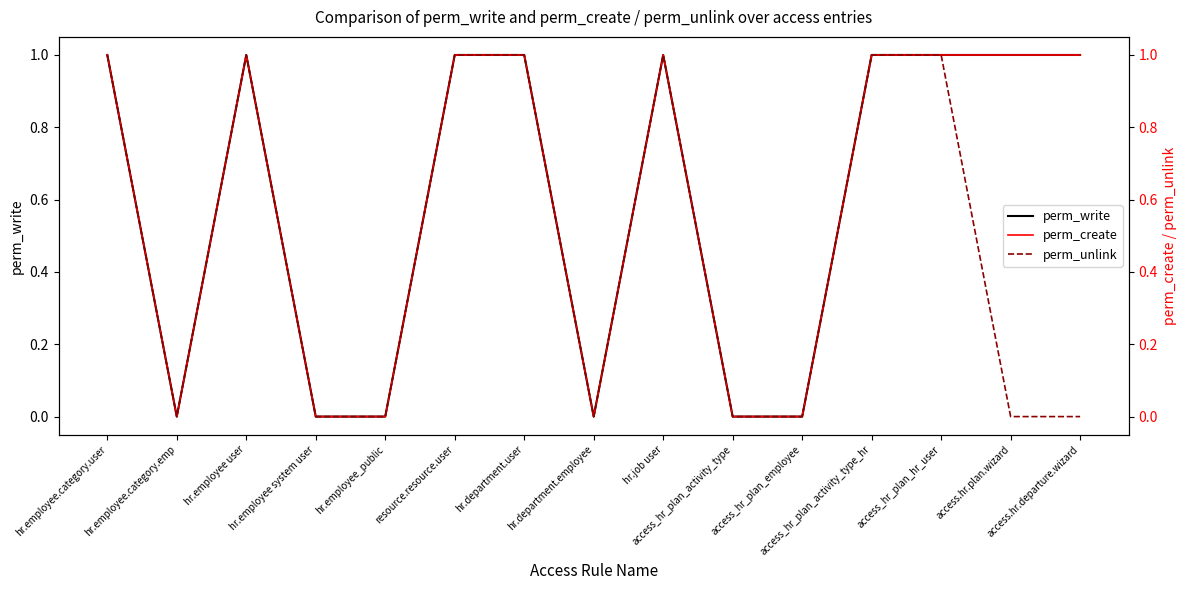

Which series changed the most between hr.employee.category.emp and access.hr.plan.wizard?

perm_write